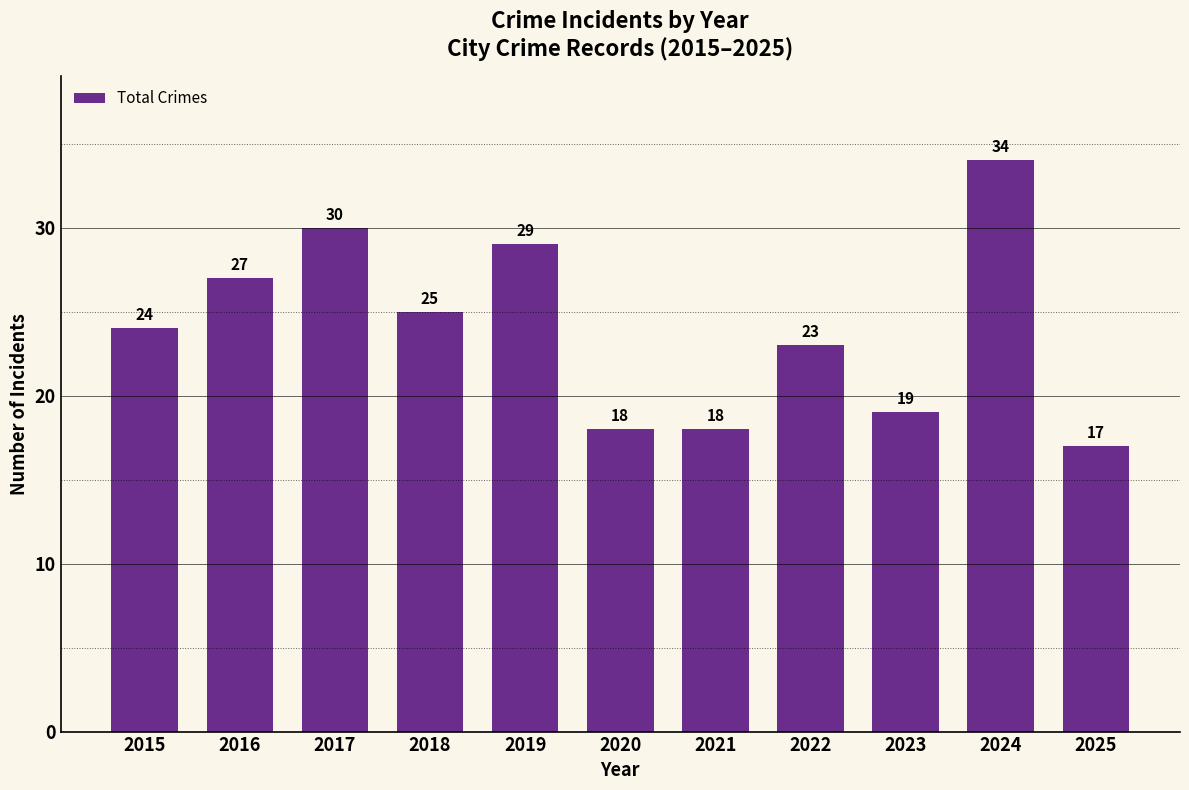

What is the change in value from 2015 to 2018?

+1